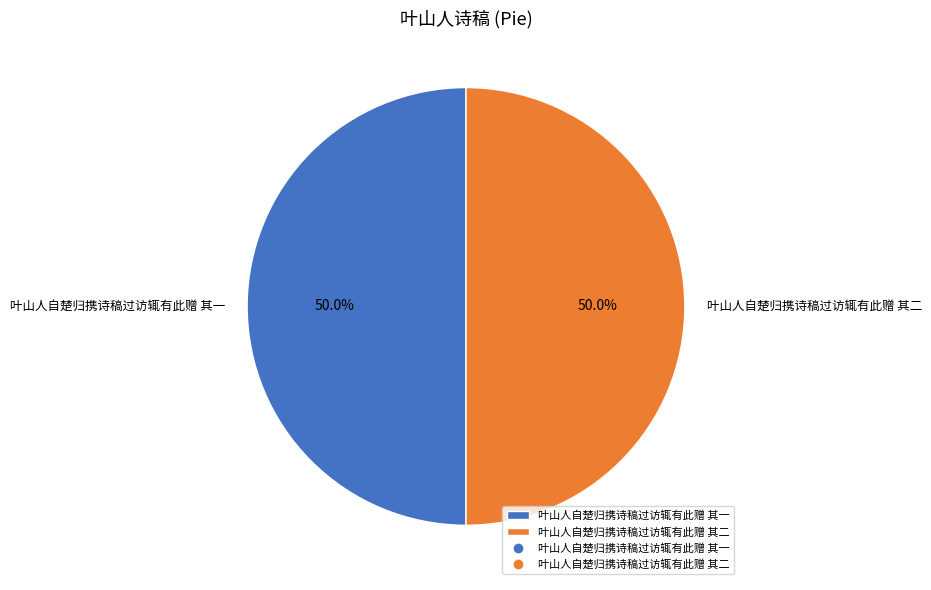

Combined, what portion of the pie is 叶山人自楚归携诗稿过访辄有此赠 其二 and 叶山人自楚归携诗稿过访辄有此赠 其一?

100.0%